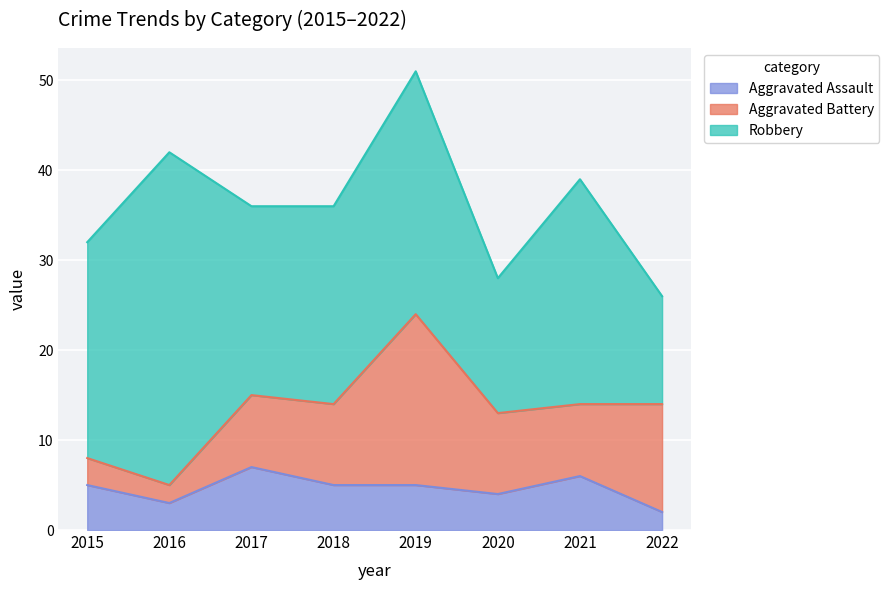

Which has a higher value, 2022 or 2016?

2016